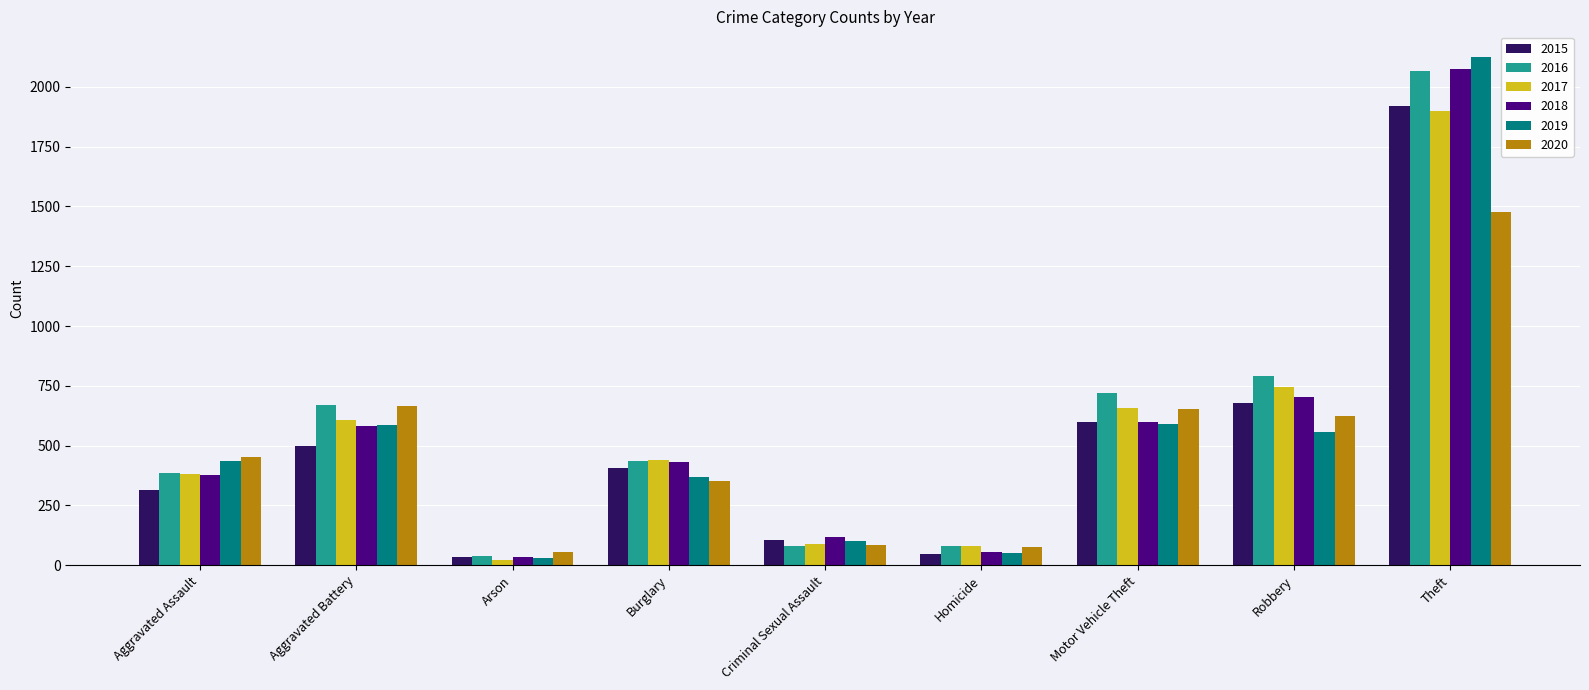

How many bars are there in each group?

6